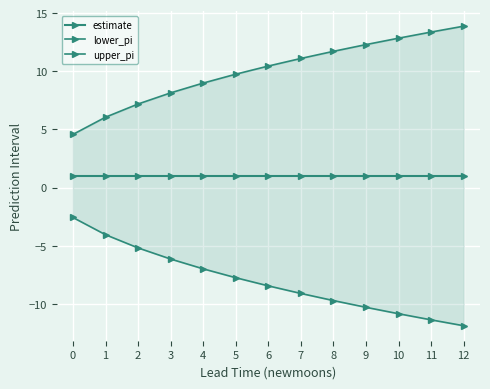

Which category has the lowest value across all series?

12